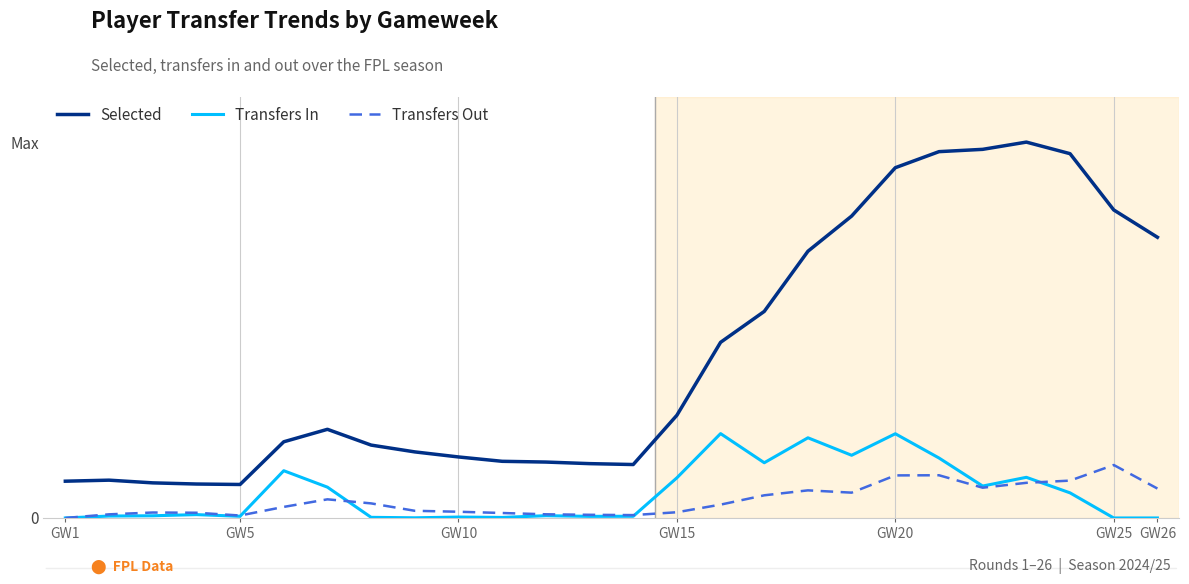

Does the chart have visible grid lines?

No